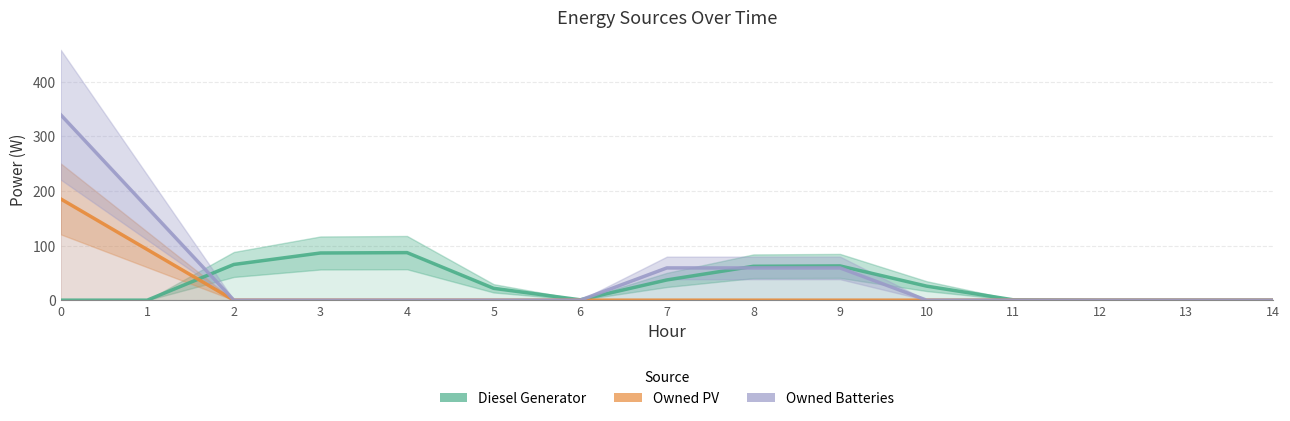

Is this an area chart (filled region under the line)?

No